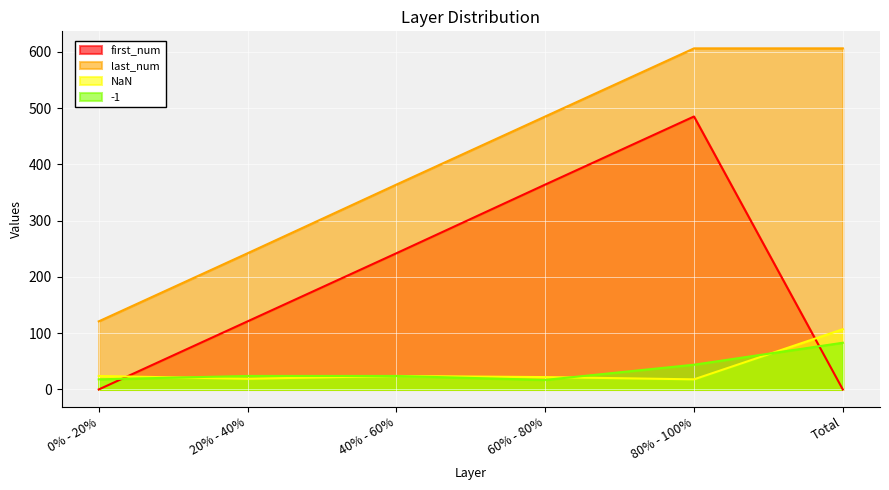

True or false: first_num and last_num intersect in this chart.

False